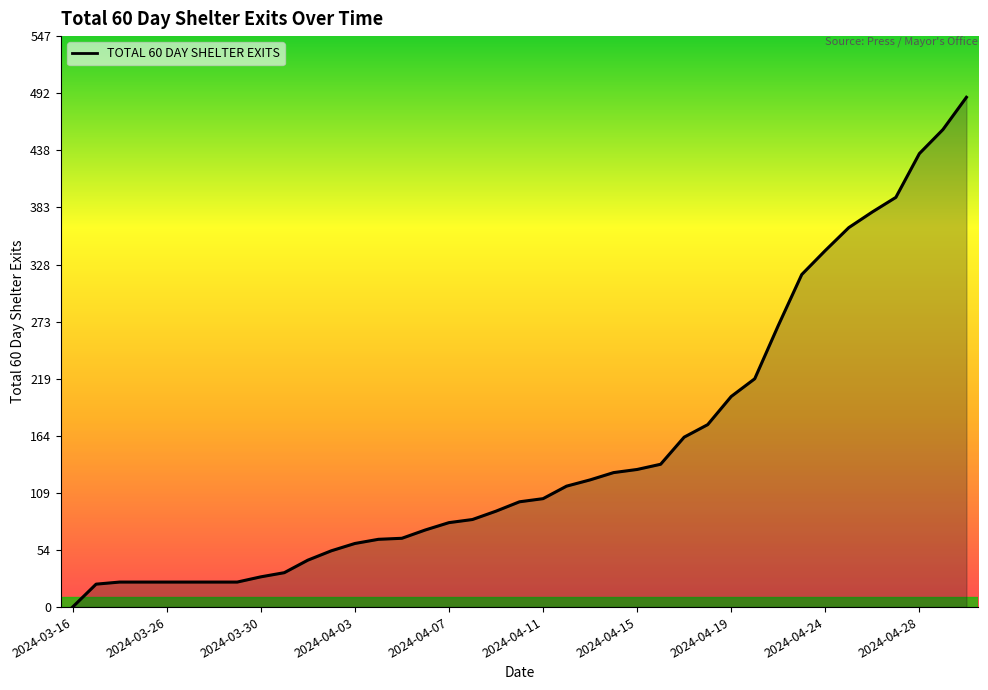

Does the chart have visible grid lines?

No